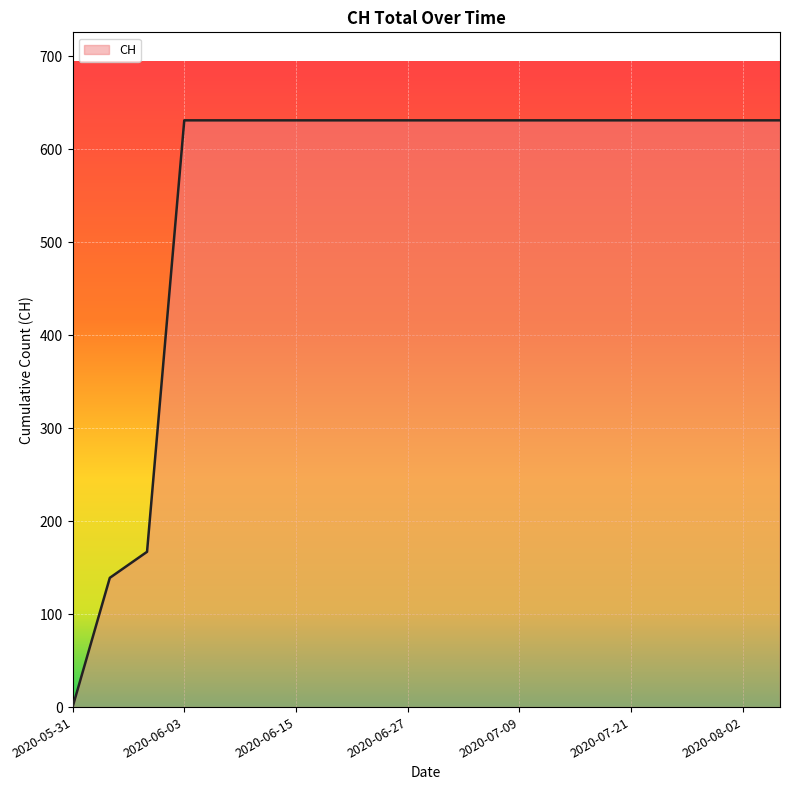

How many values are above zero?

19